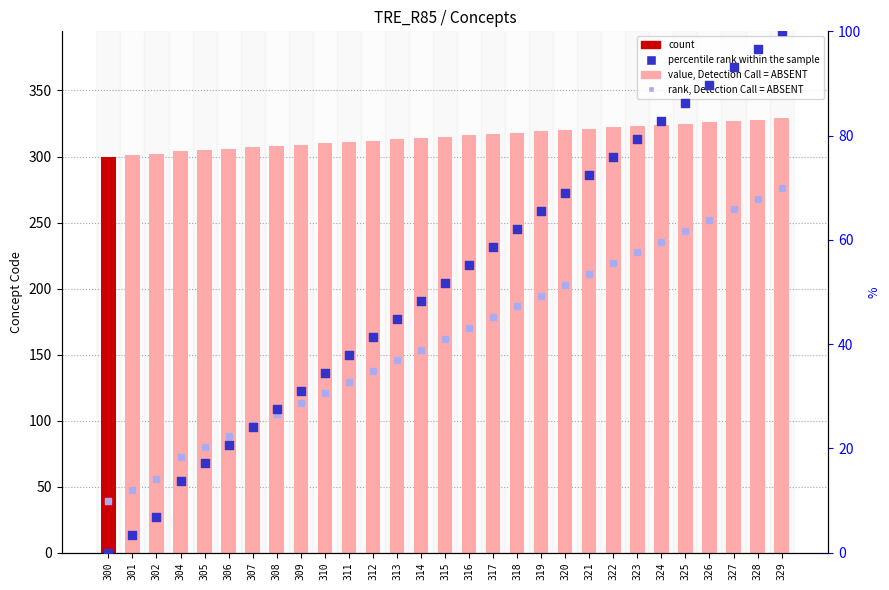

Which series contains the lowest Y value?

percentile rank within the sample